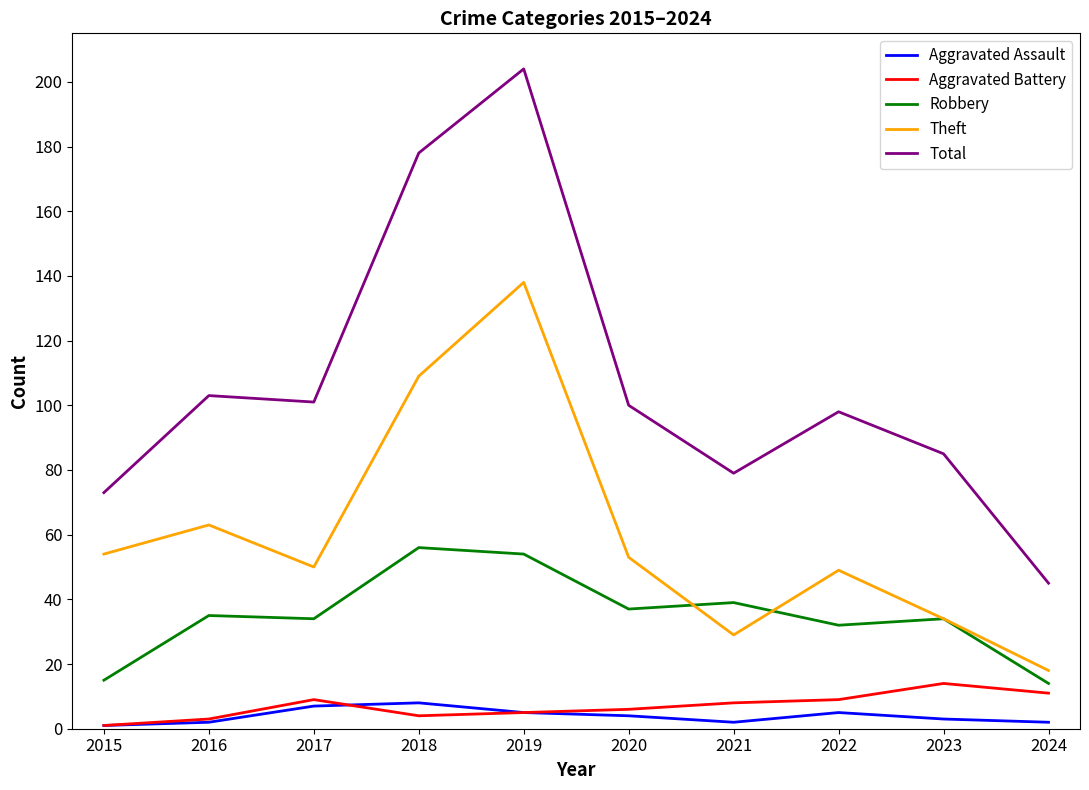

How many interior local valleys does the Total series have?

2